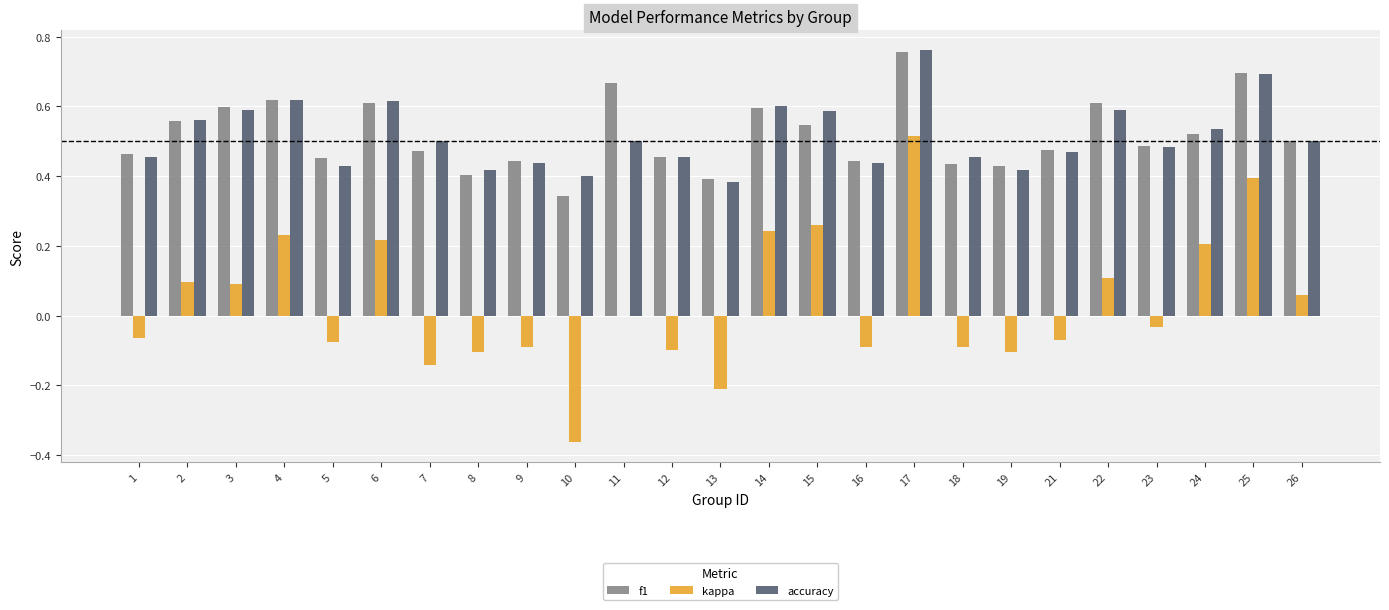

Which category has the highest value in the kappa series?

17